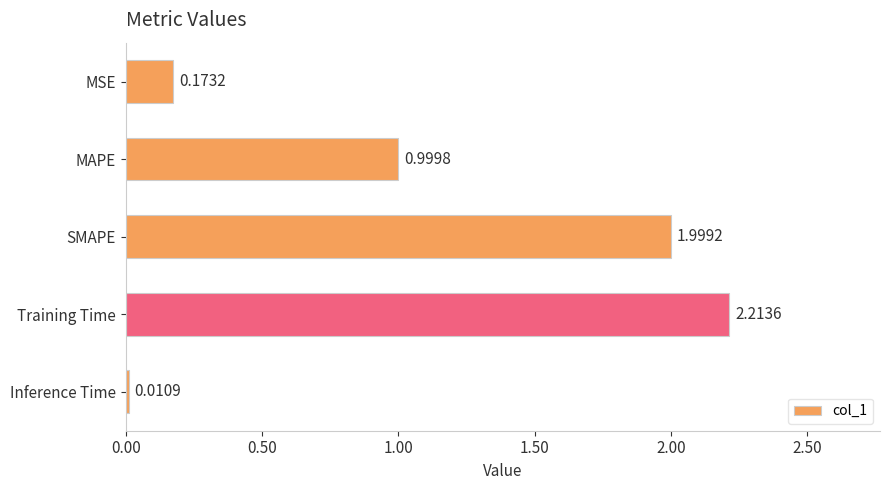

At which label is the value closest to 1?

MAPE